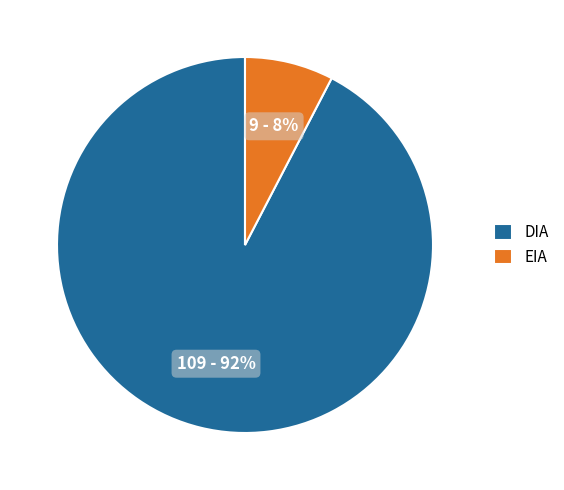

To the nearest percent, what portion does EIA represent?

8%